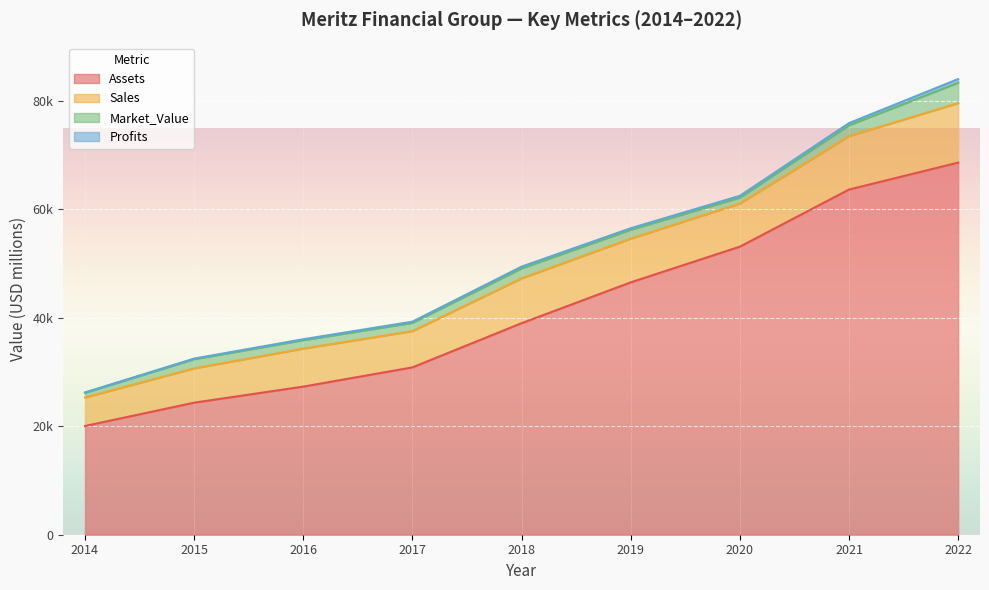

At which label does Market_Value reach its peak?

2022